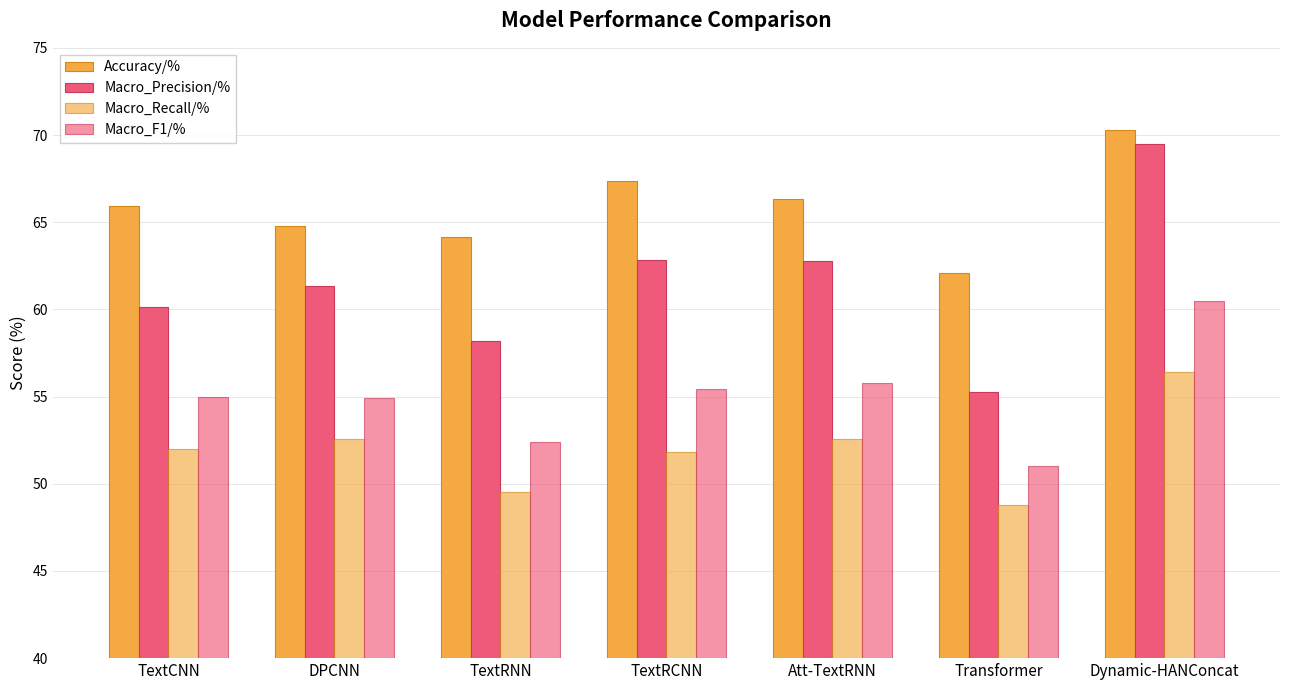

What is the difference between the maximum and second lowest values in the Macro_F1/% series?

8.1